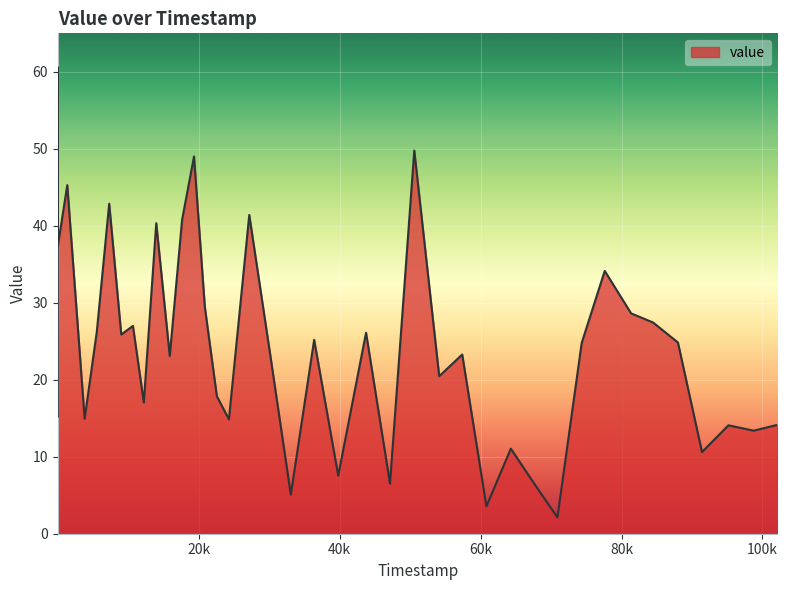

What is the difference between the maximum and minimum values?

58.5